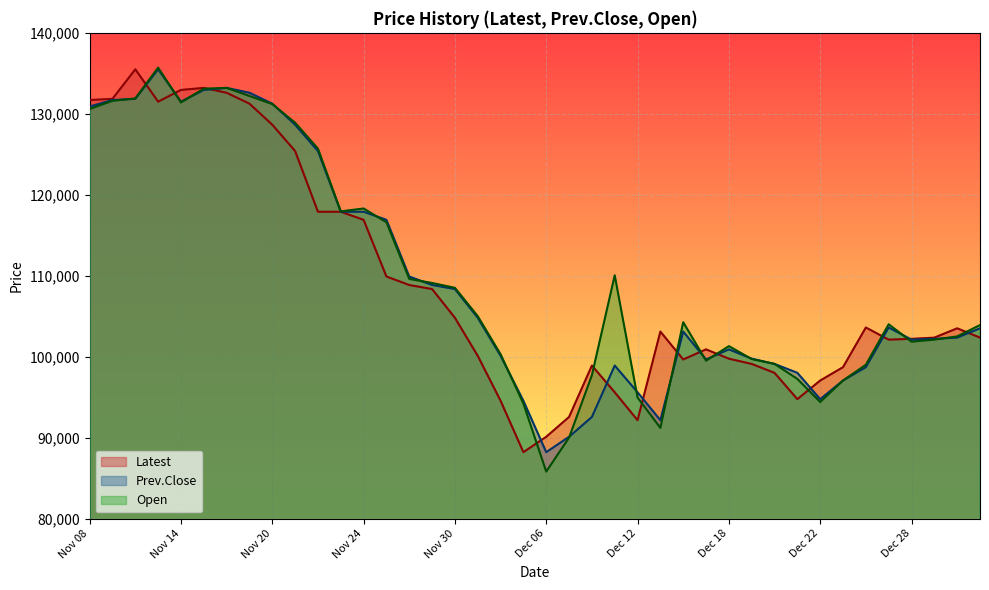

How many times do Open and Prev.Close cross each other?

15